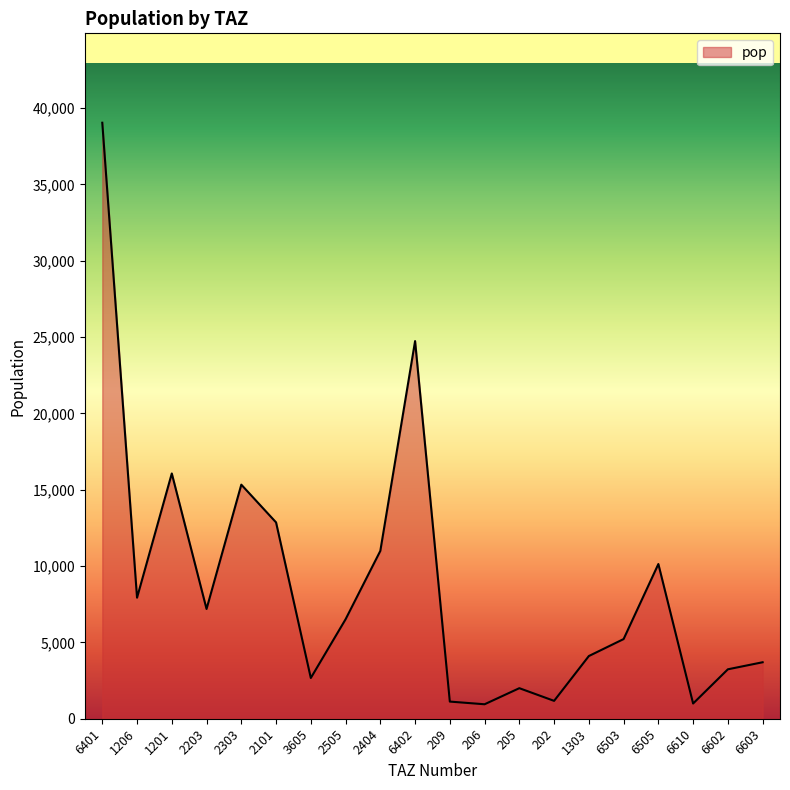

How many values exceed 6514?

10